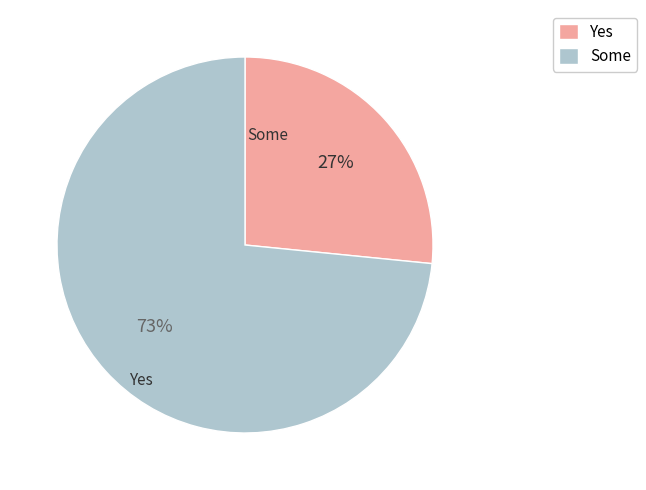

To the nearest percent, what is the average slice percentage?

50%